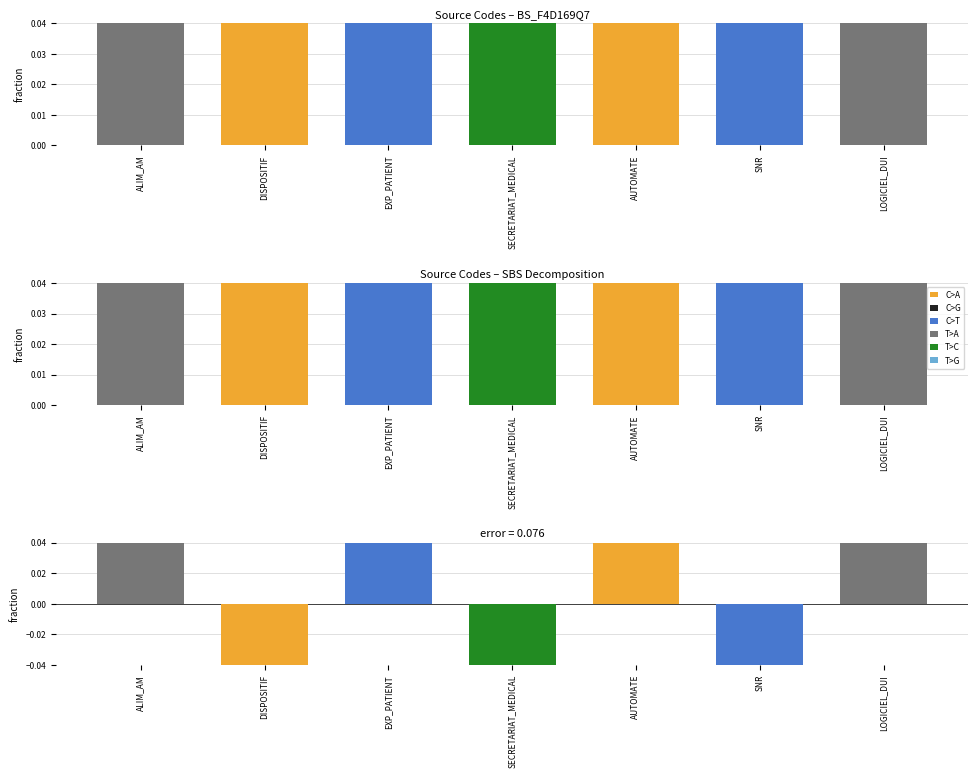

Reading left to right, extract all data points from this chart.

ALIM_AM=0.1	DISPOSITIF=-0.1	EXP_PATIENT=0.1	SECRETARIAT_MEDICAL=-0.1	AUTOMATE=0.1	SNR=-0.1	LOGICIEL_DUI=0.1